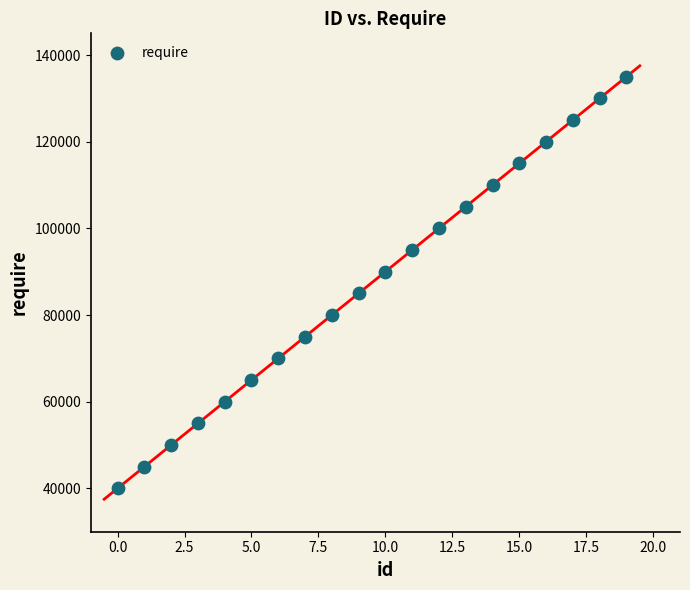

What is the range of Y values (max minus min)?

95000